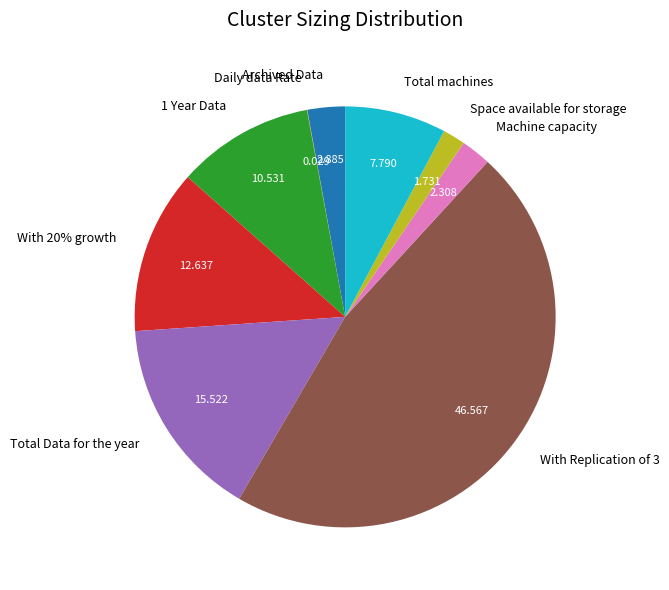

Which has a higher value, Total Data for the year or With Replication of 3?

With Replication of 3